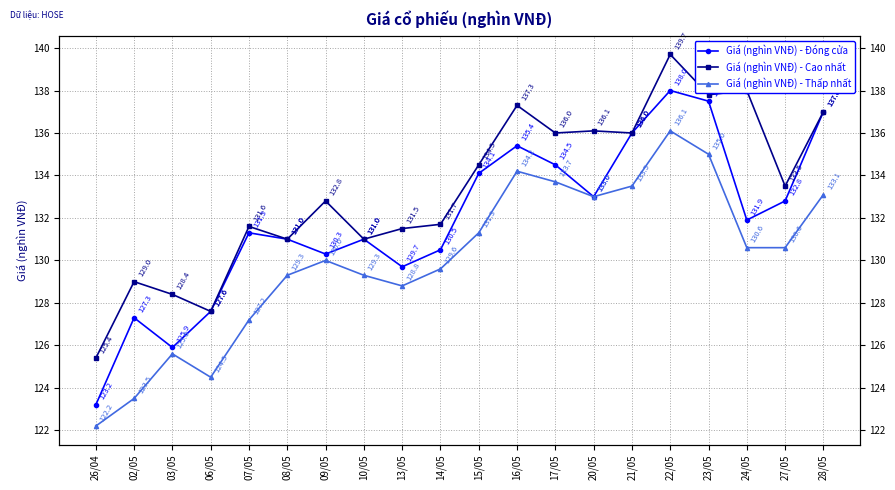

At which label does Giá (nghìn VNĐ) - Thấp nhất reach its minimum?

26/04